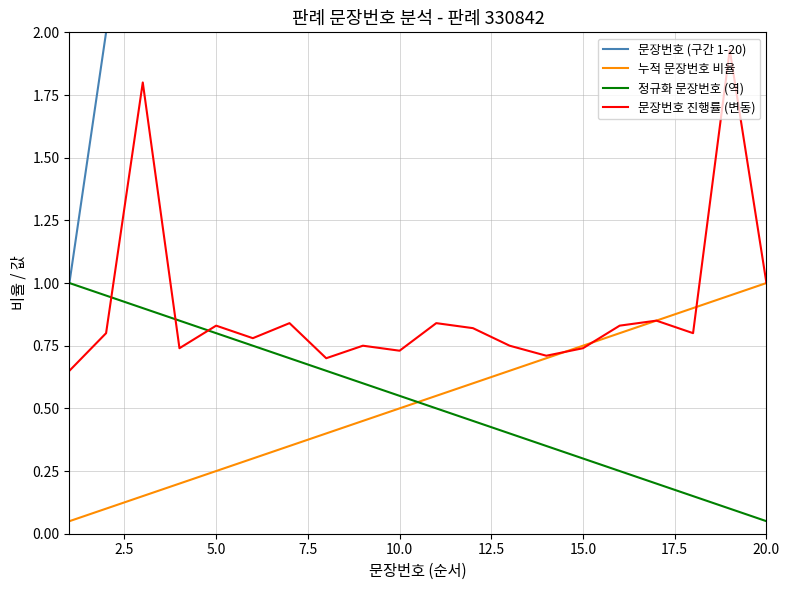

At which label is 정규화 문장번호 (역) closest to 0?

20.0